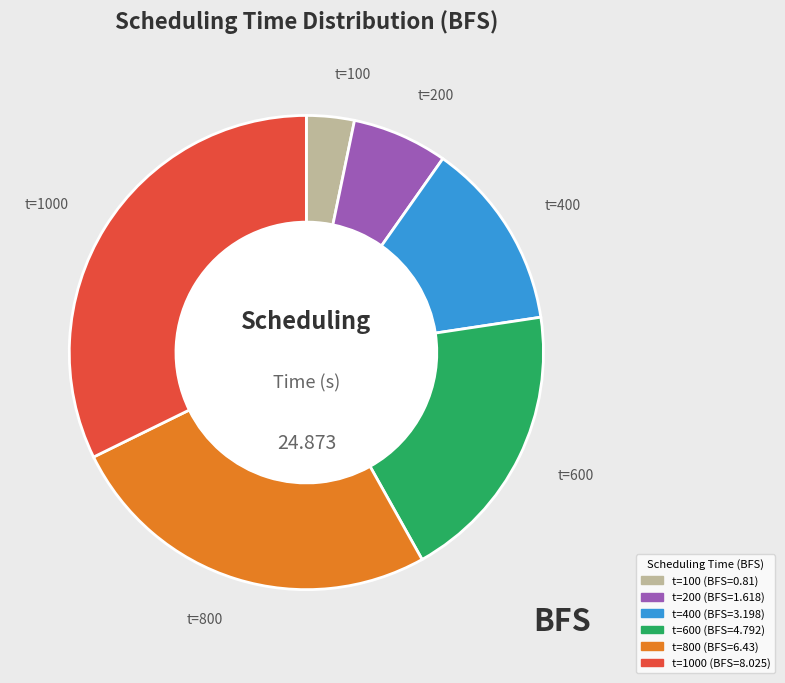

Is there a majority slice in this chart?

No